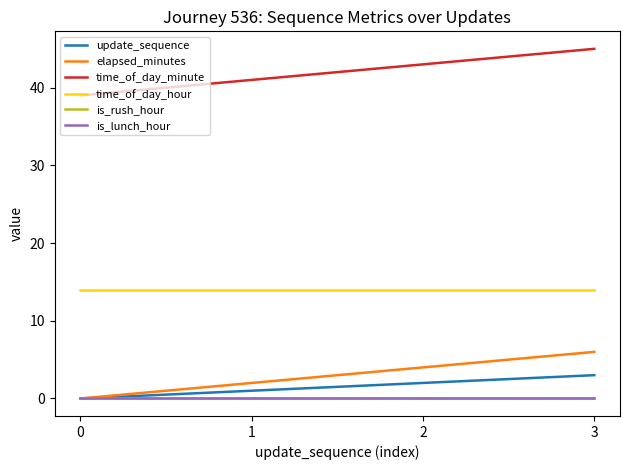

At which category does the chart reach its peak across all series?

3